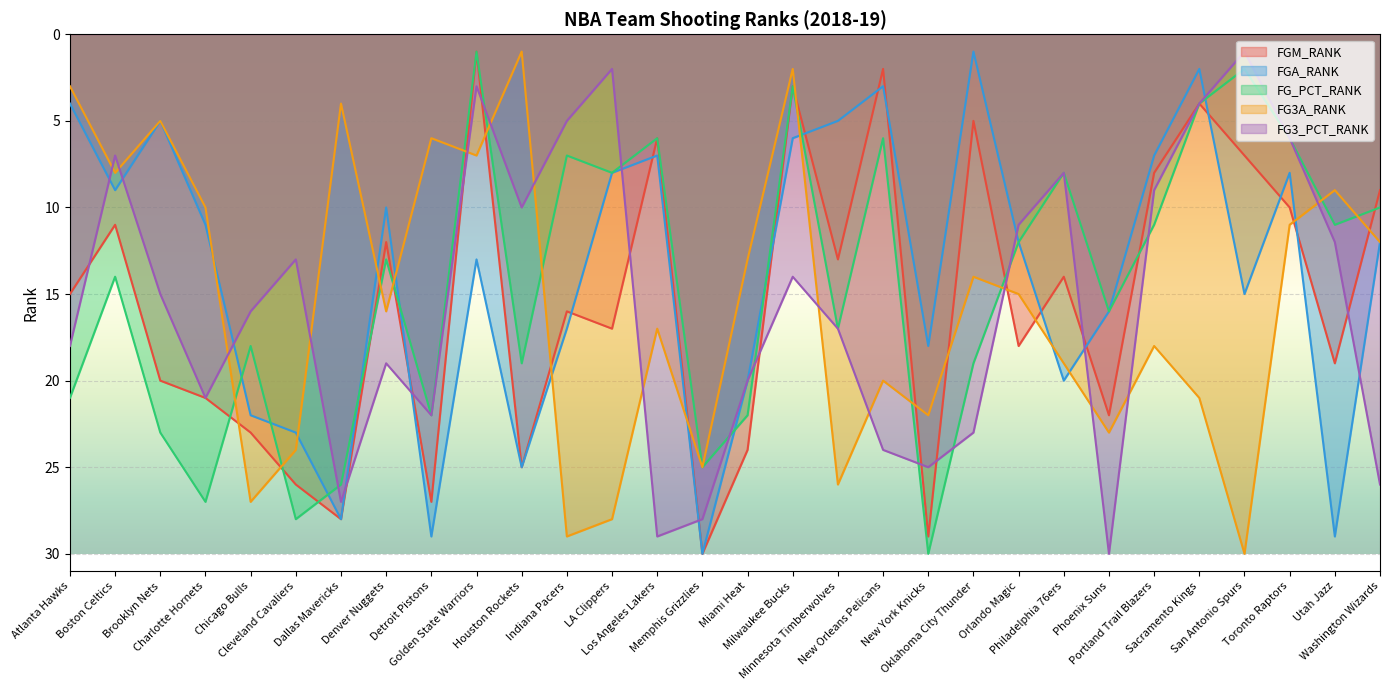

What is the minimum value shown in the chart?

1